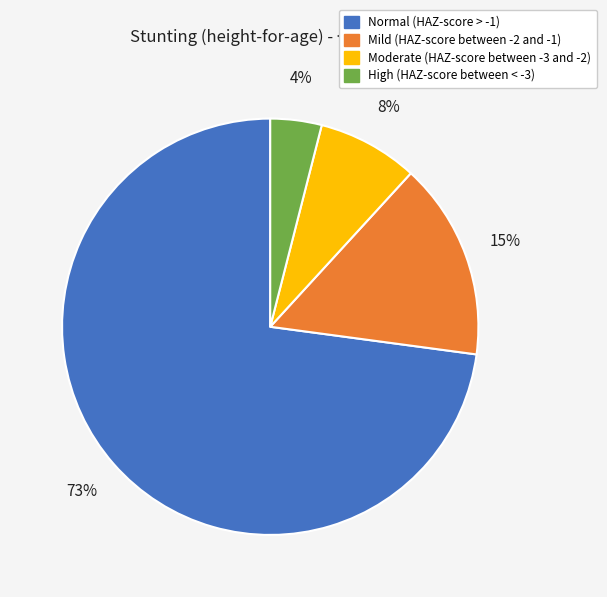

Count the number of slices in the pie.

4